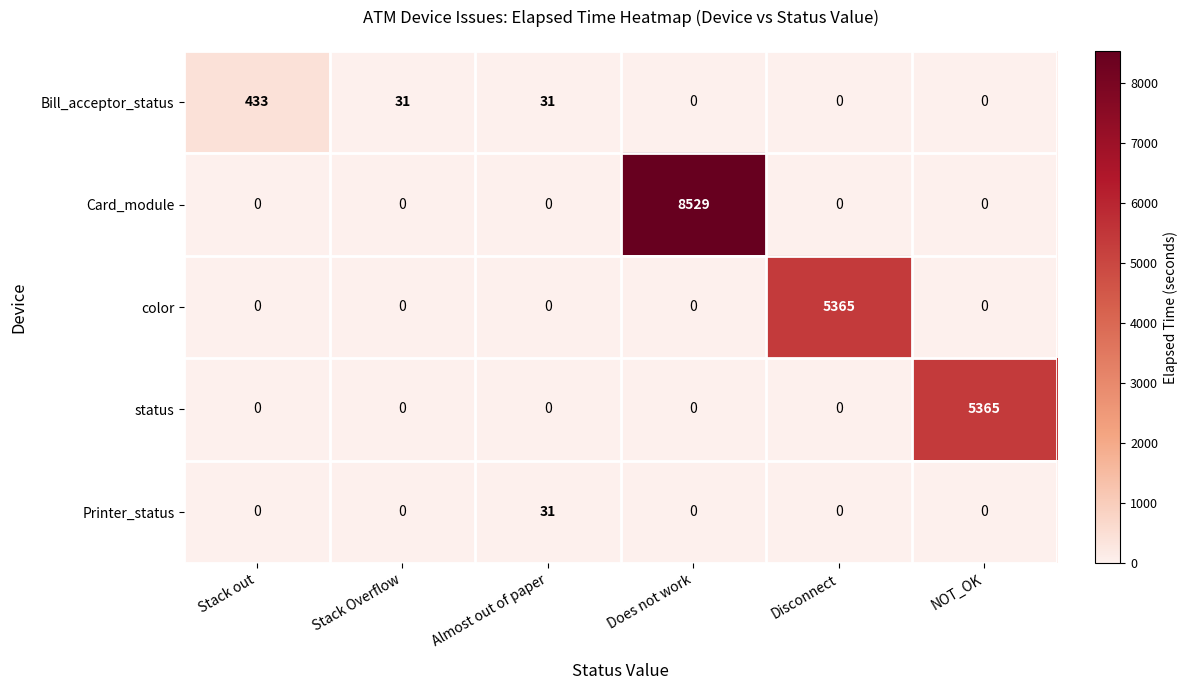

Which series has the widest spread of values?

Card_module